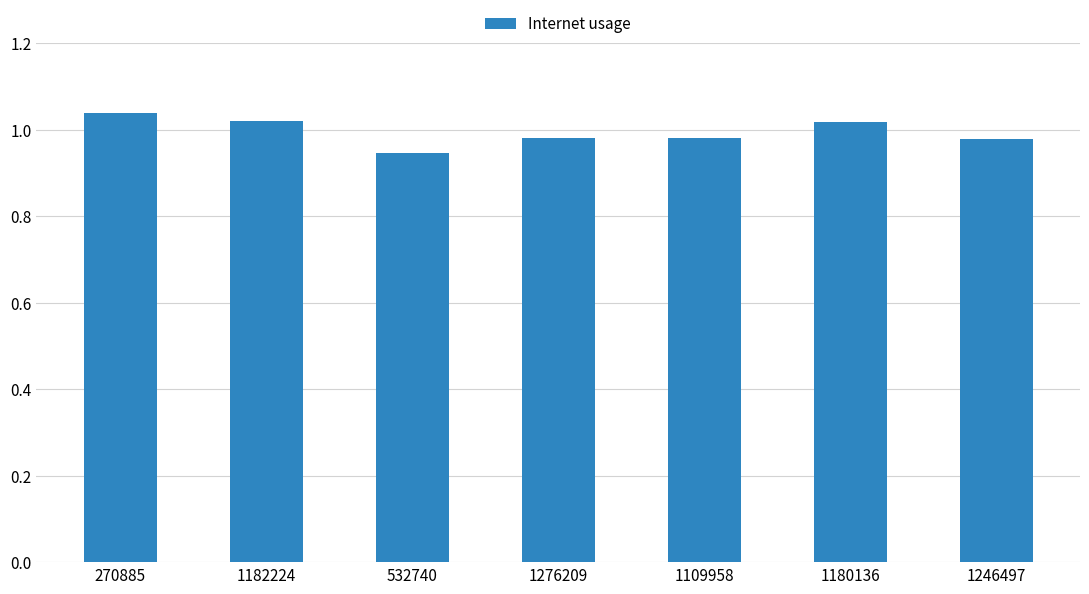

How many bars are there in total?

7